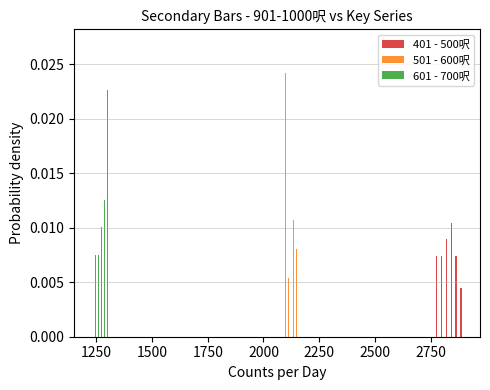

What are all the series names shown in the legend?

401 - 500呎, 501 - 600呎, 601 - 700呎